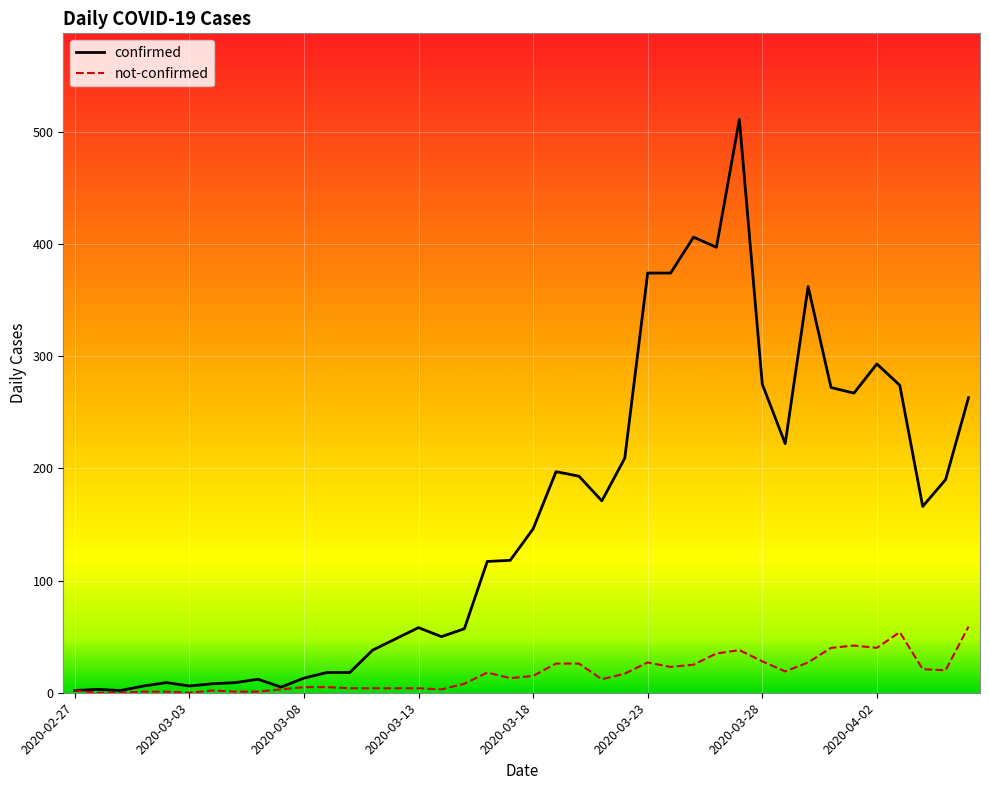

True or false: confirmed has more than 0 interior local peaks.

True